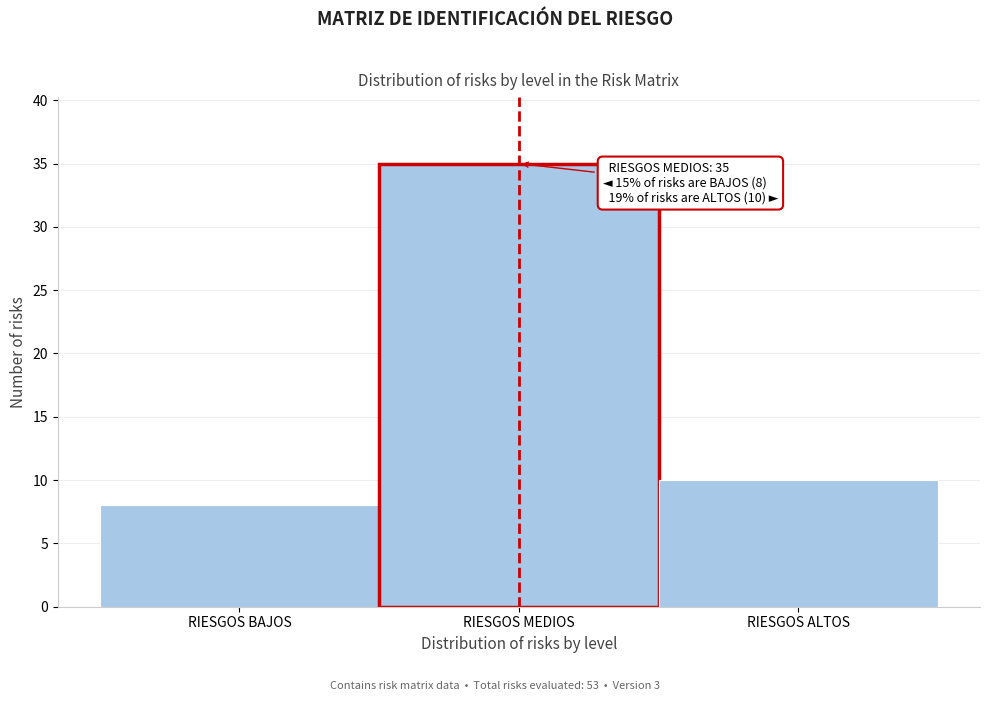

Reading left to right, list all the values displayed in this chart.

RIESGOS BAJOS=8	RIESGOS MEDIOS=35	RIESGOS ALTOS=10